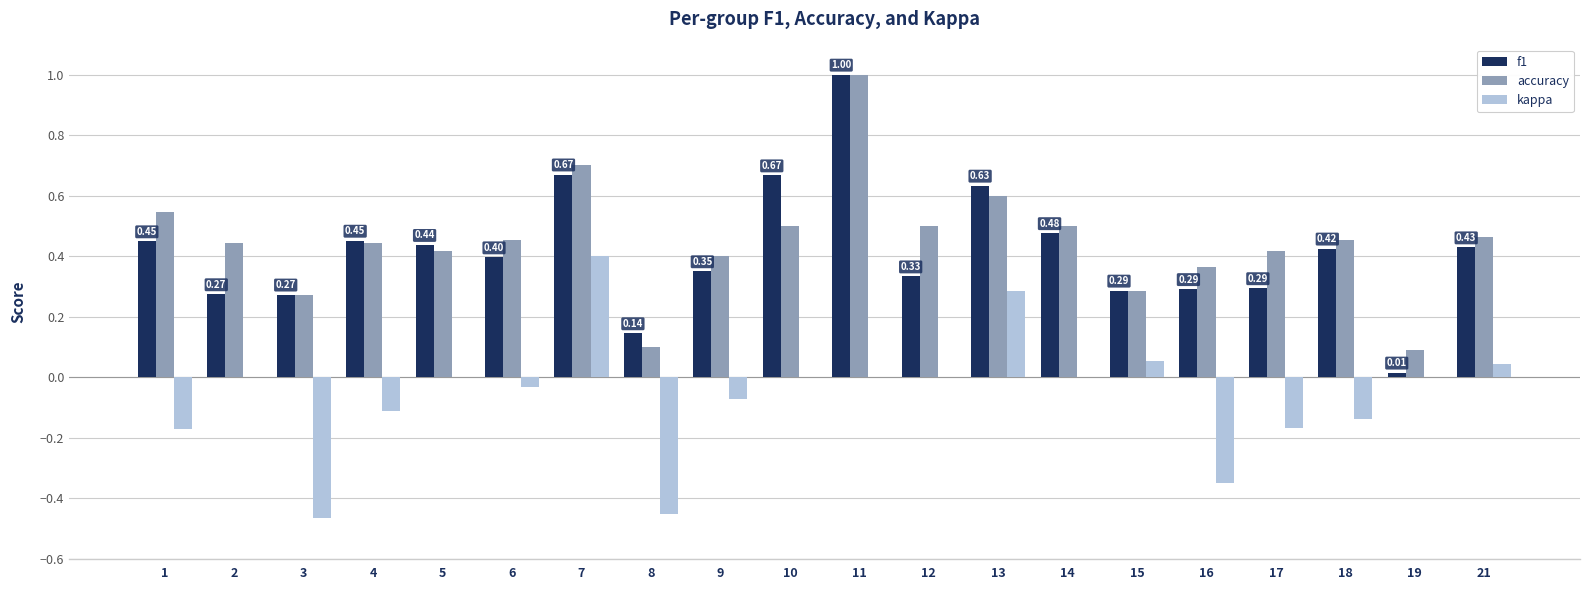

What is the total value across all series at 13?

1.5